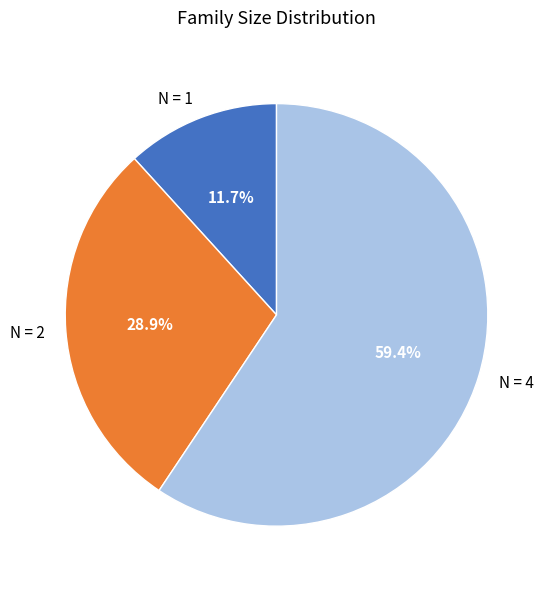

How many slices are in this pie chart?

3